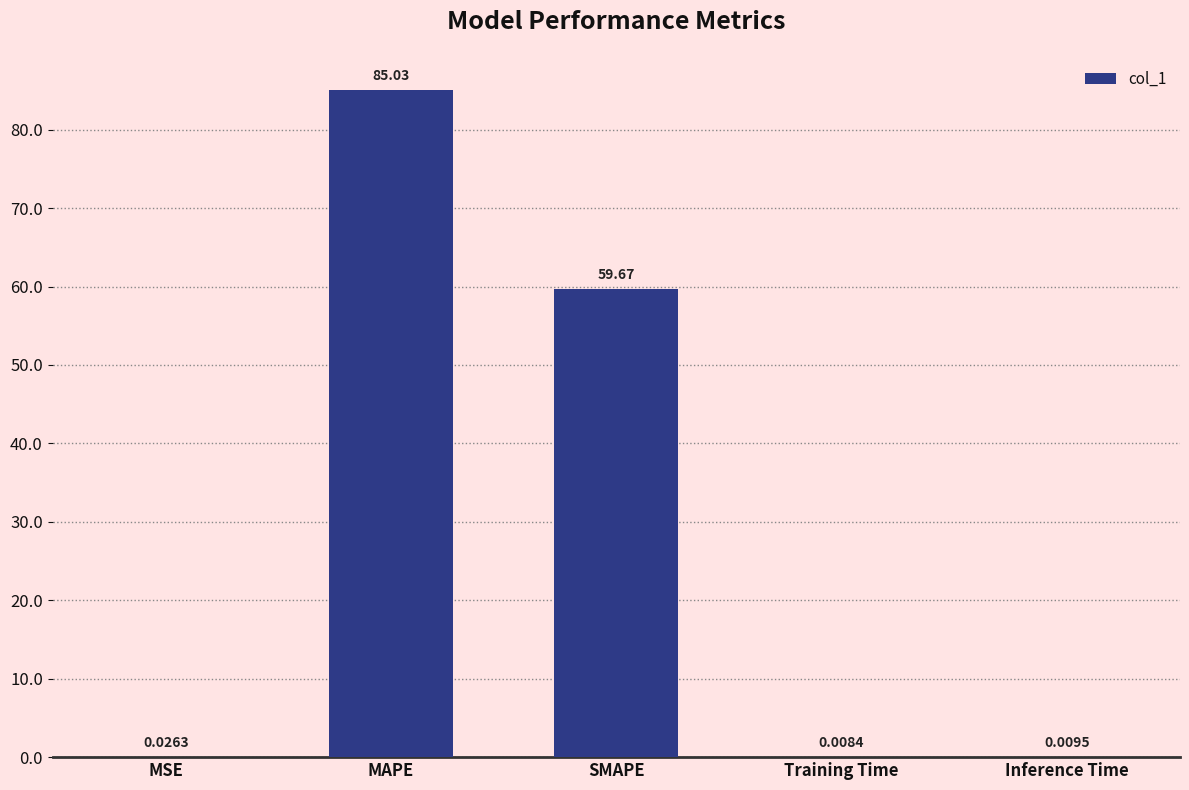

Which has a higher value, MSE or SMAPE?

SMAPE